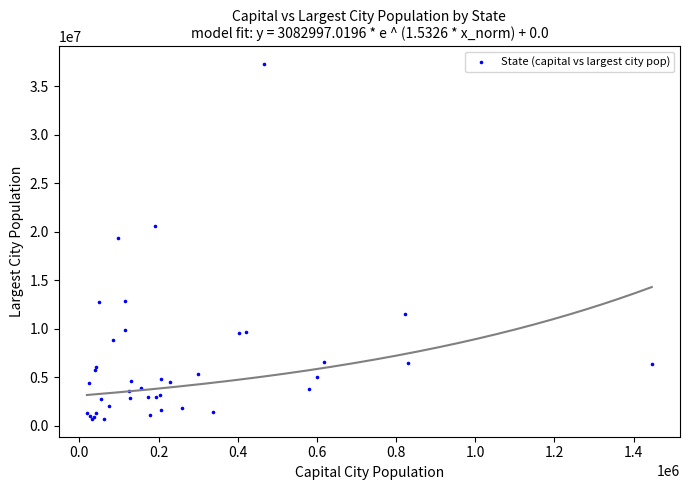

What Y value in the scatter plot is closest to 18963273?

19378102